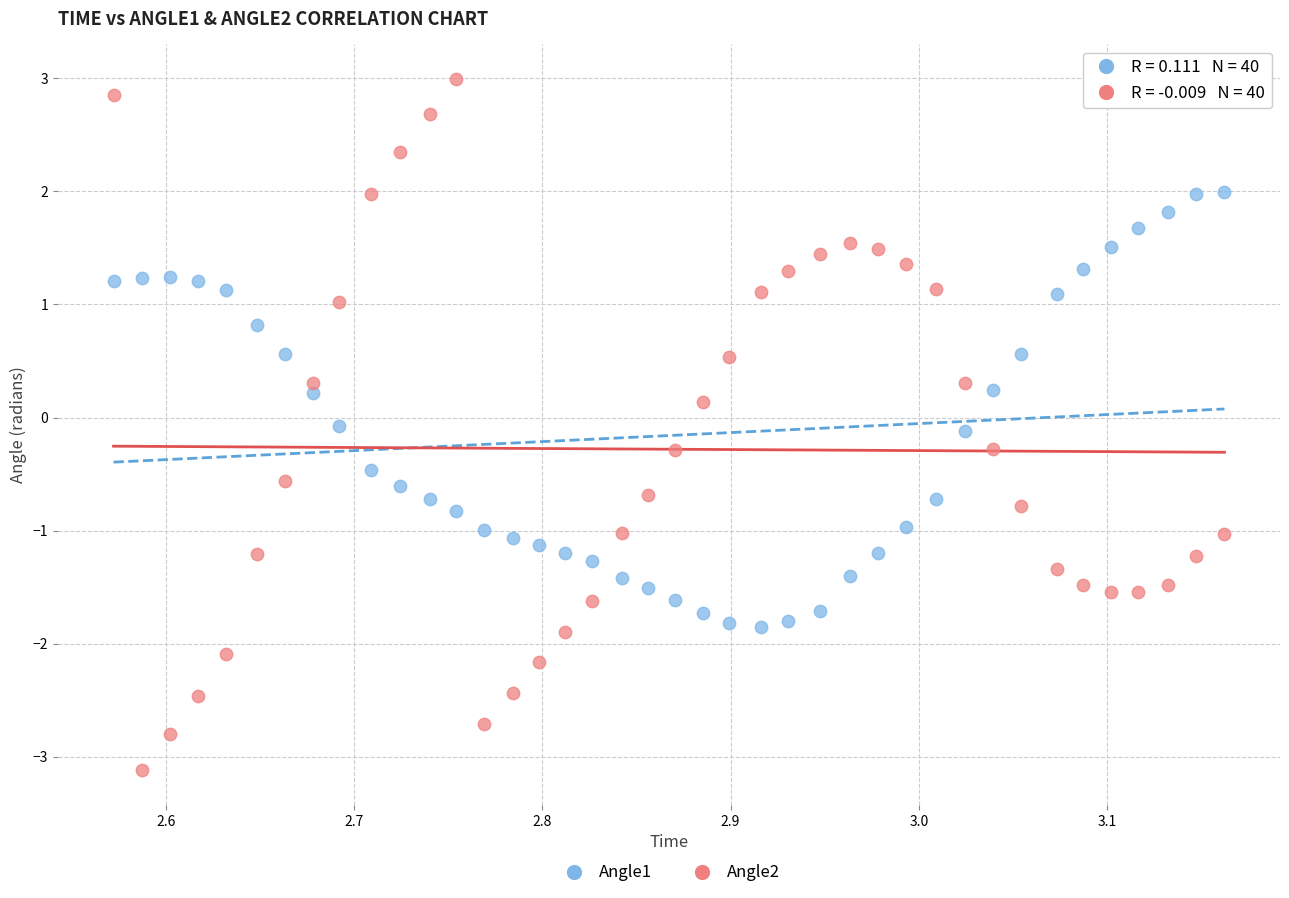

What are all the series names shown in the legend?

Angle1, Angle2